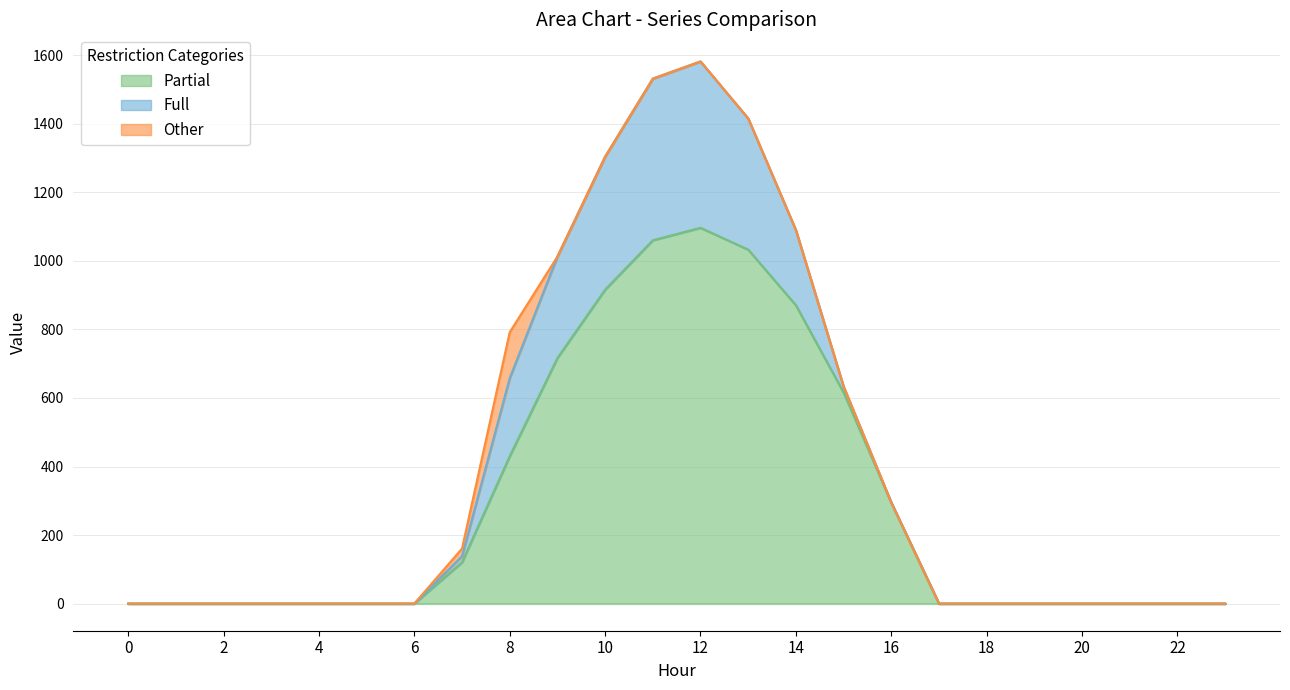

Reading left to right, extract all data points from this chart.

Series_0: 0=0.0	1=0.0	2=0.0	3=0.0	4=0.0	5=0.0	6=0.0	7=120.6	8=430.3	9=716.9	10=916.2	11=1060.3	12=1096.7	13=1032.9	14=870.6	15=615.9	16=294.5	17=0.0	18=0.0	19=0.0	20=0.0	21=0.0	22=0.0	23=0.0
Series_1: 0=0.0	1=0.0	2=0.0	3=0.0	4=0.0	5=0.0	6=0.0	7=17.7	8=227.5	9=295.9	10=388.1	11=471.7	12=485.4	13=382.7	14=219.2	15=17.3	16=0.0	17=0.0	18=0.0	19=0.0	20=0.0	21=0.0	22=0.0	23=0.0
Series_2: 0=0.0	1=0.0	2=0.0	3=0.0	4=0.0	5=0.0	6=0.0	7=22.3	8=134.2	9=0.0	10=0.0	11=0.0	12=0.0	13=0.0	14=0.0	15=0.0	16=0.0	17=0.0	18=0.0	19=0.0	20=0.0	21=0.0	22=0.0	23=0.0